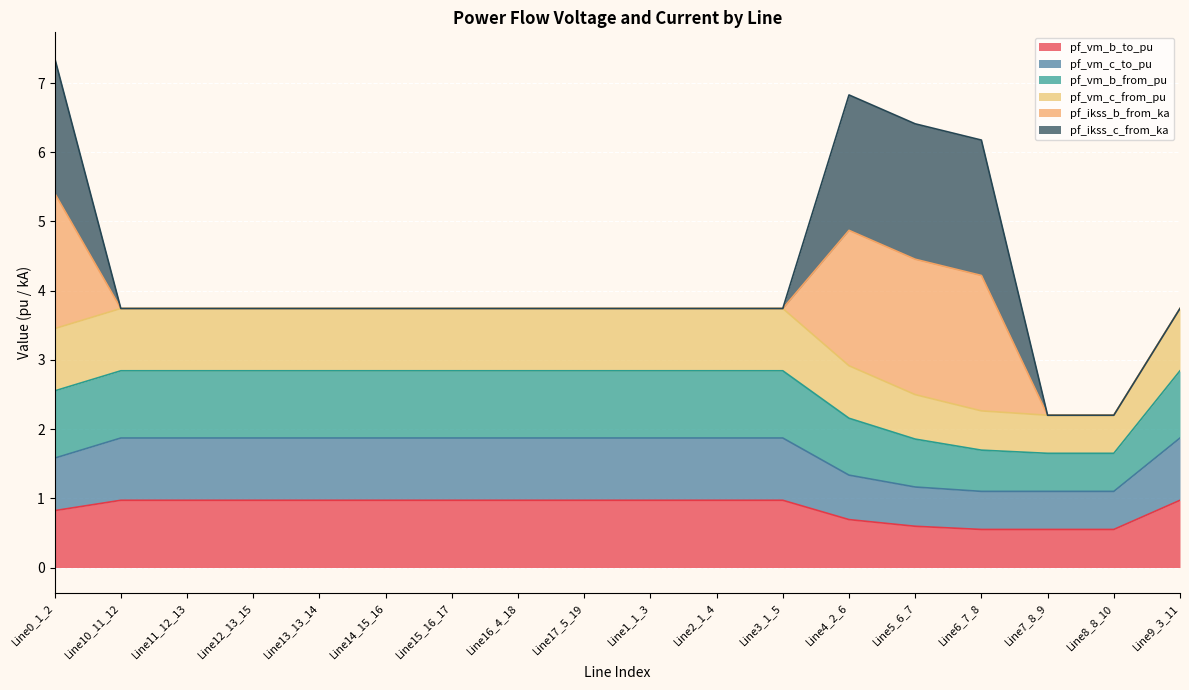

Rank the categories by pf_vm_c_from_pu value from lowest to highest.

Line7_8_9, Line8_8_10, Line6_7_8, Line5_6_7, Line4_2_6, Line0_1_2, Line15_16_17, Line14_15_16, Line12_13_15, Line13_13_14, Line11_12_13, Line10_11_12, Line9_3_11, Line16_4_18, Line17_5_19, Line2_1_4, Line3_1_5, Line1_1_3